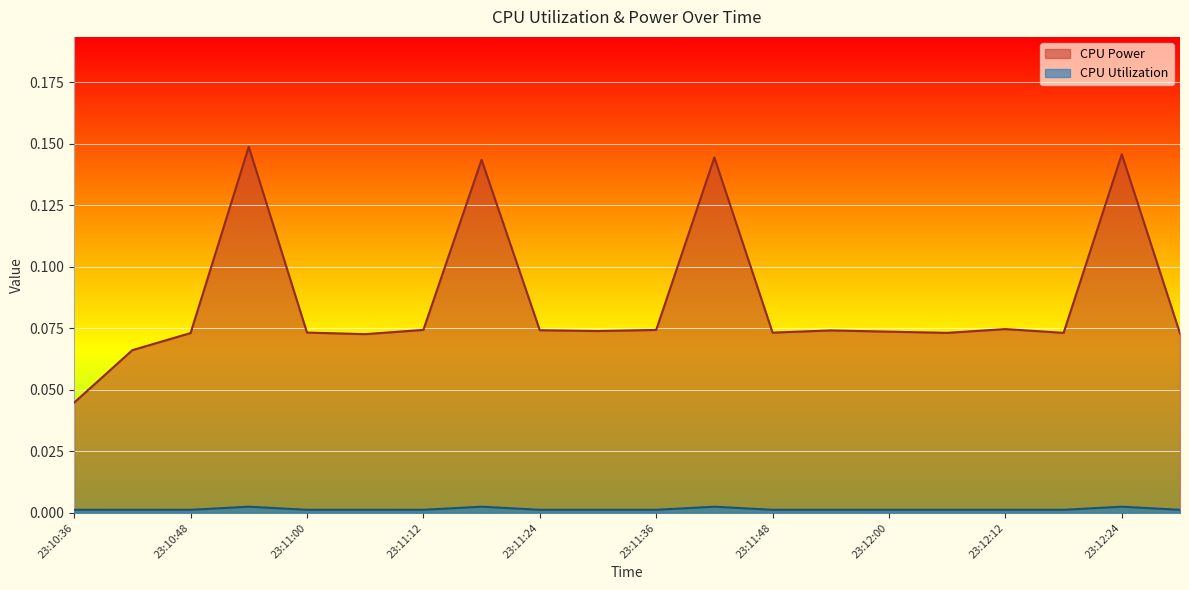

At which category is the sum across all series the highest?

23:10:54